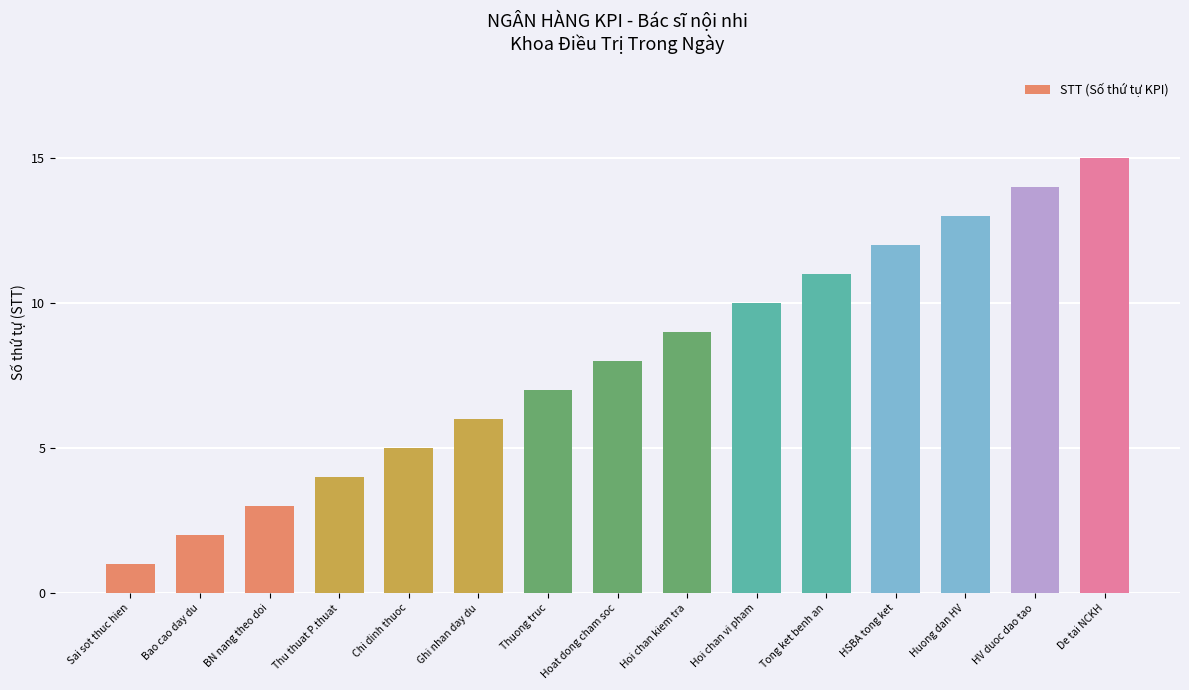

The value at Tong ket benh an is 5. True or false?

False